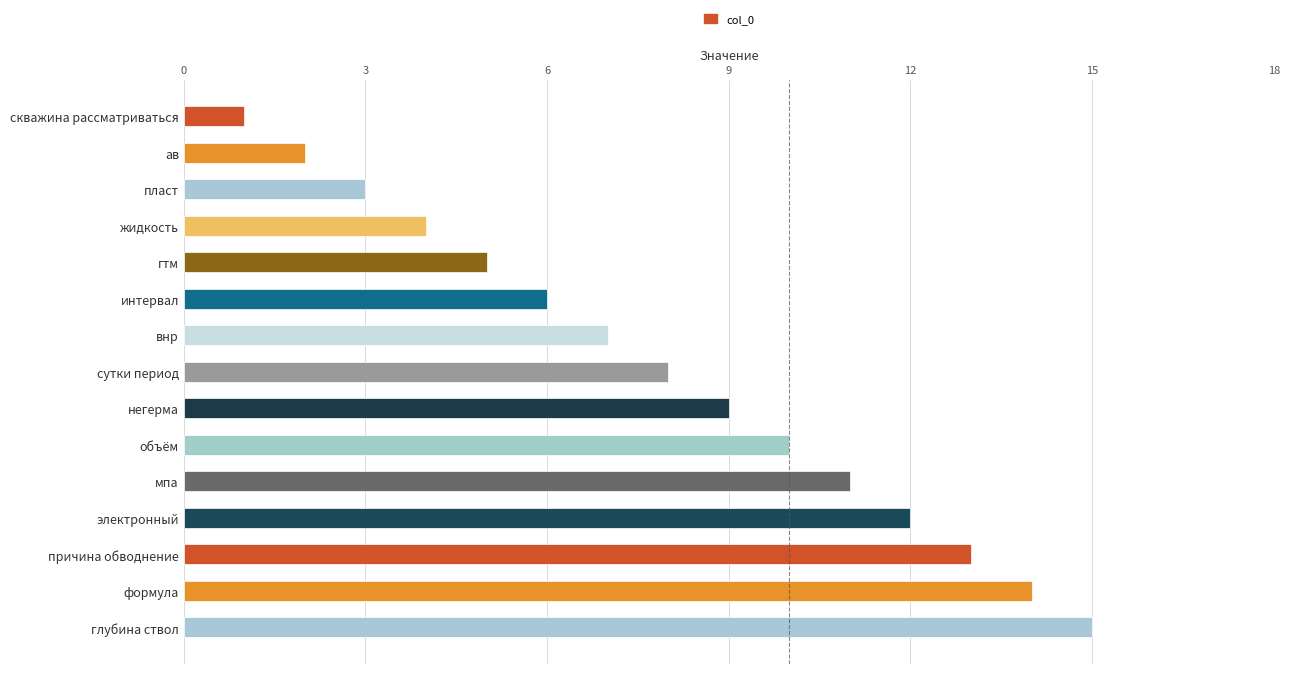

What is the difference between the maximum and second lowest values?

13